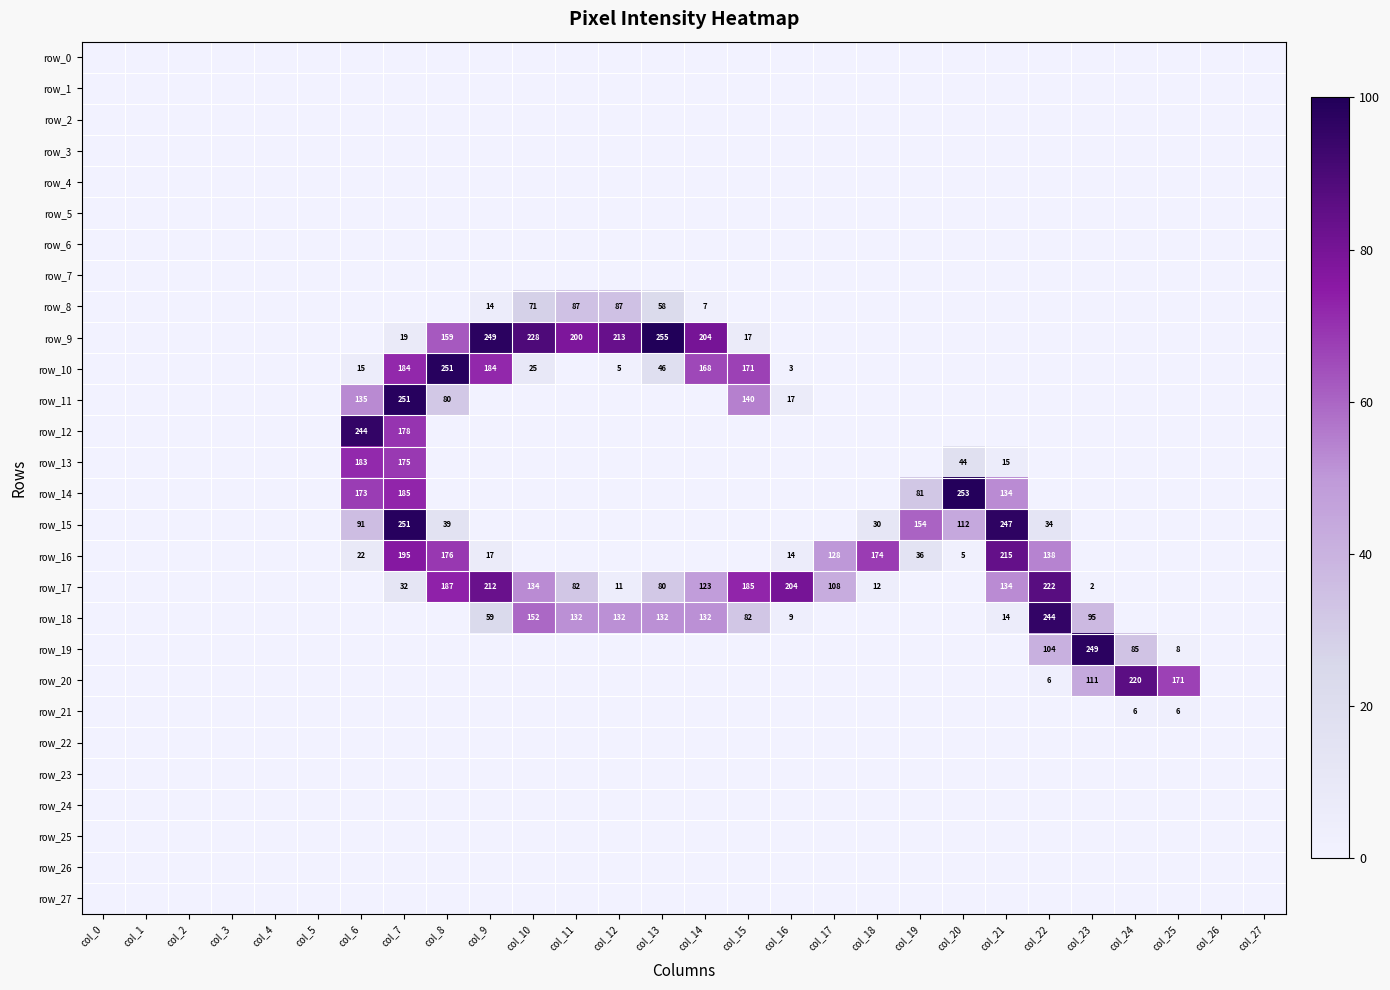

How many values in row_18 are above zero?

11